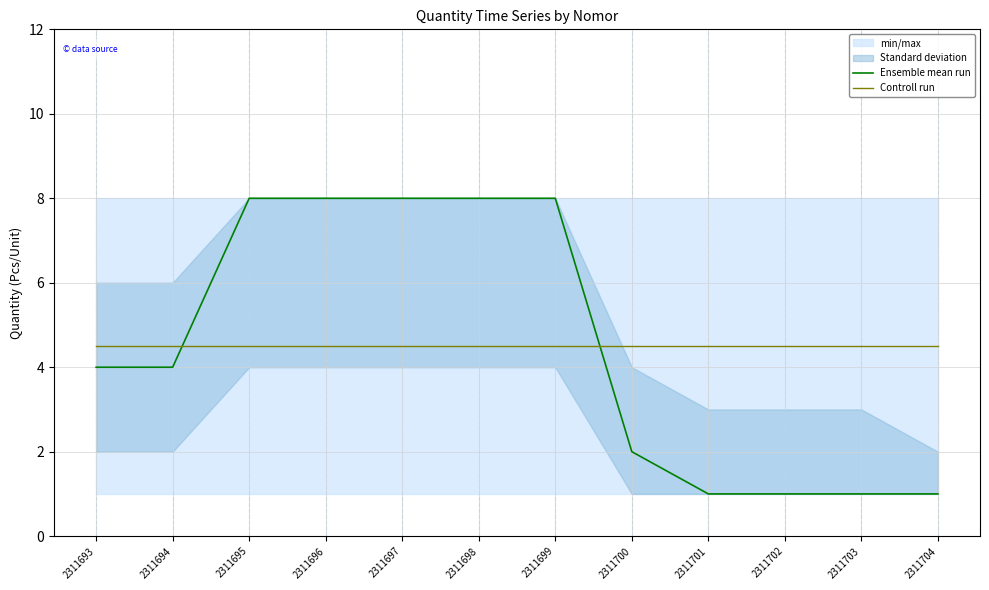

What are all the series names shown in the legend?

Ensemble mean run, Controll run